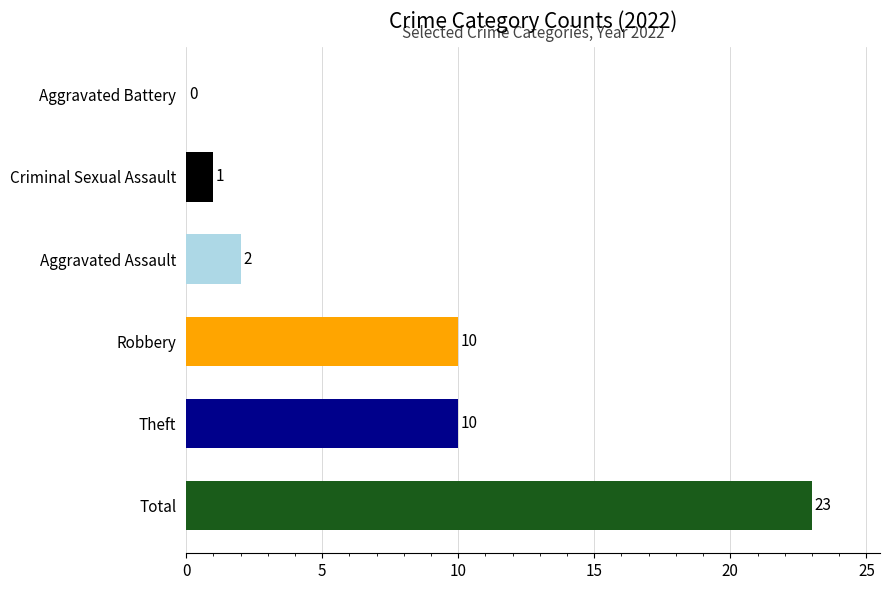

Between Theft and Total, which is larger?

Total